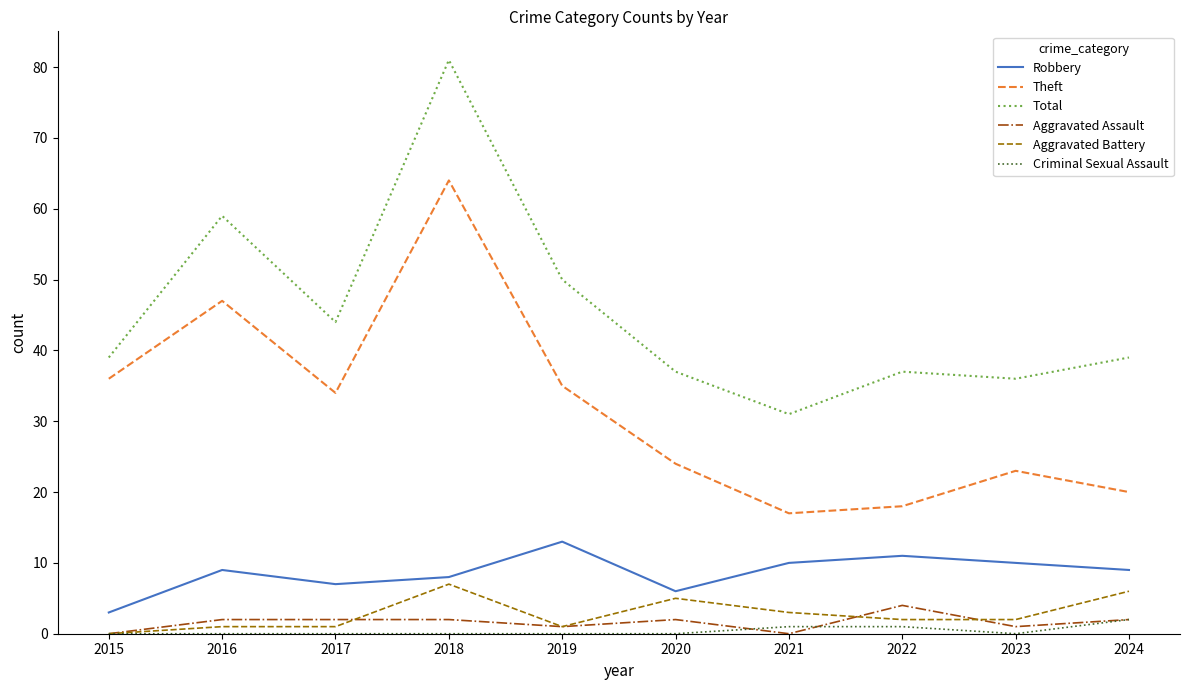

Which series changed the most between 2019 and 2024?

Theft